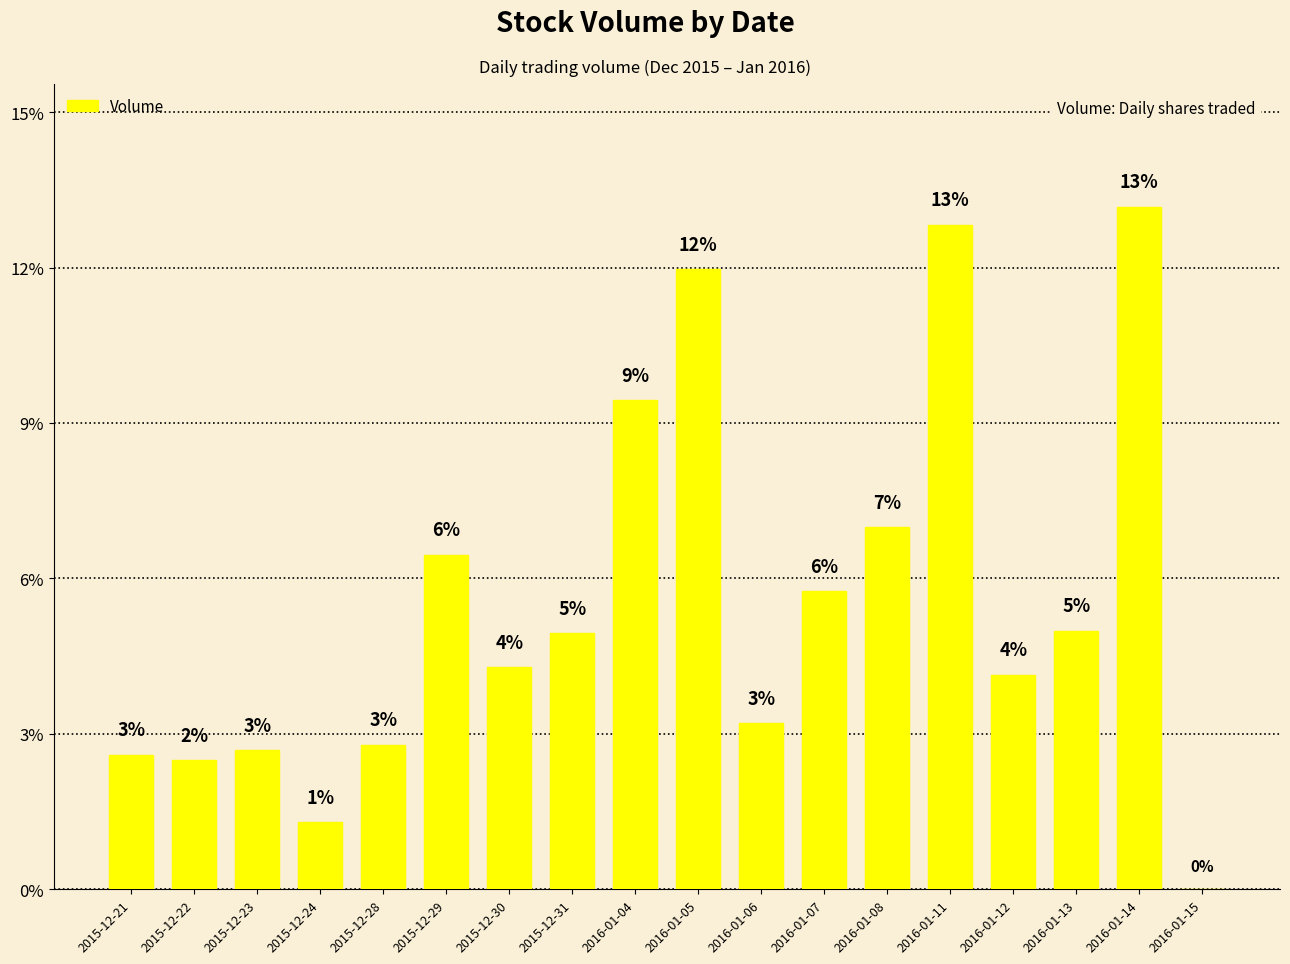

What is the change in value from 2015-12-24 to 2015-12-29?

+5.2